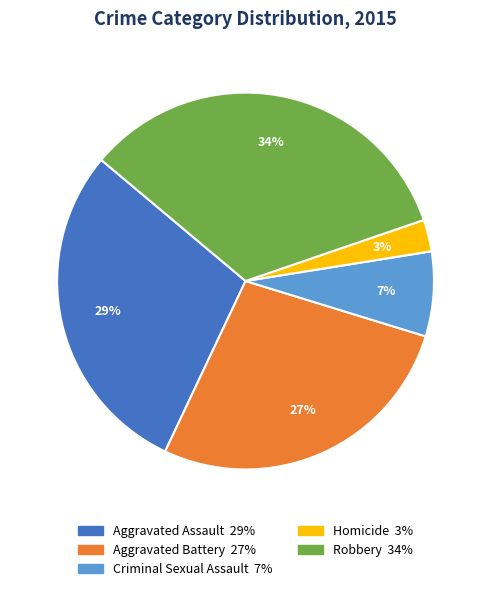

To the nearest percent, what is the difference between the largest and smallest slice percentages?

31%